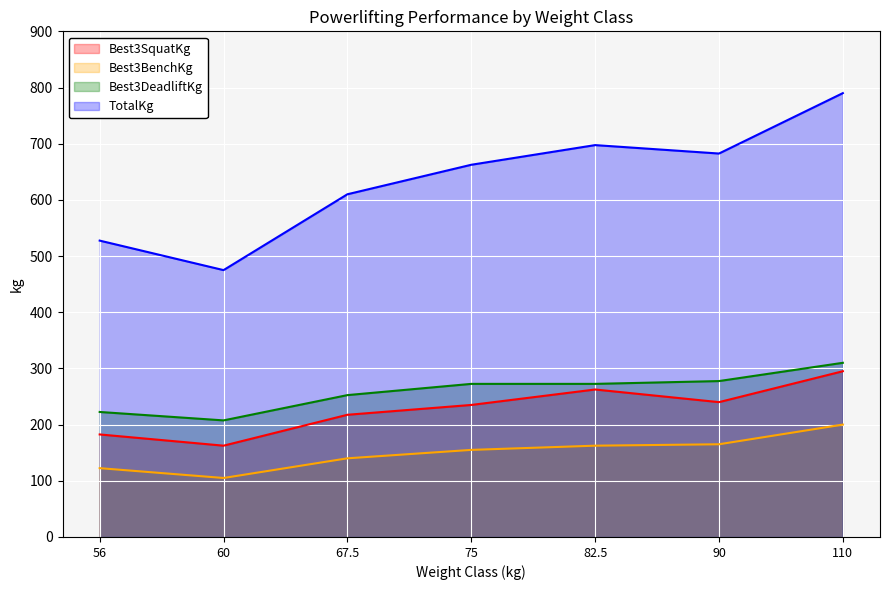

Read the TotalKg value at 82.5.

697.5